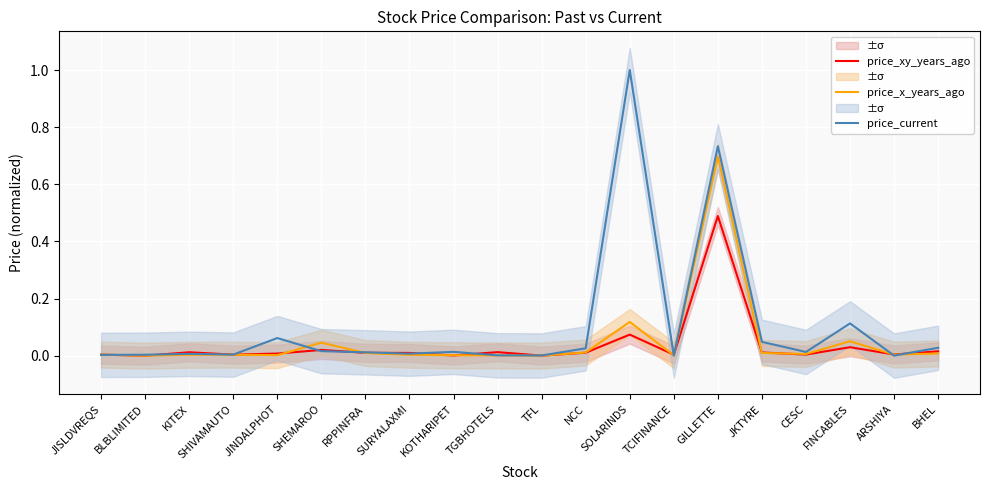

The value of price_xy_years_ago at CESC is 0.0. True or false?

True